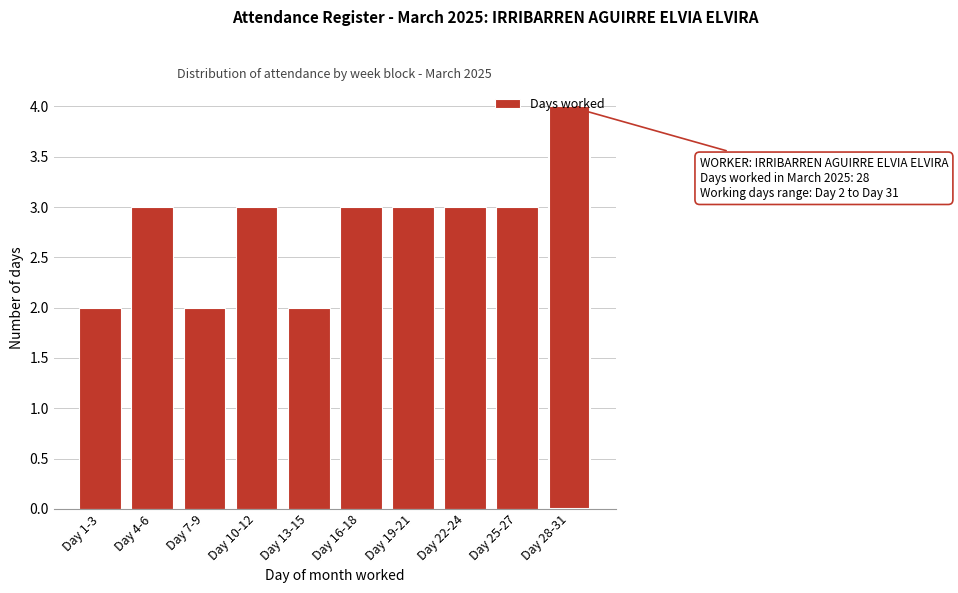

True or false: the data shows 2 at Day 1-3.

True